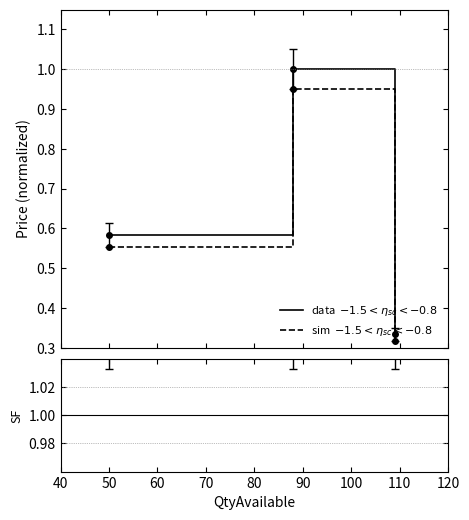

At how many categories does at least one series exceed 0?

3